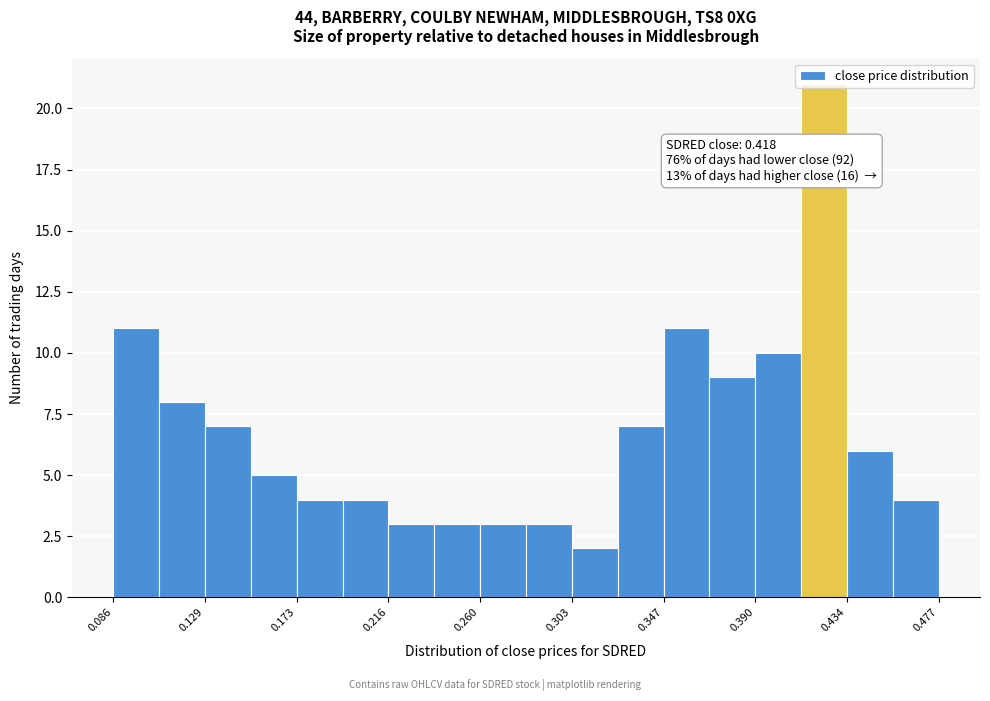

Which range on the x-axis has the tallest bar?

0.410 to 0.435